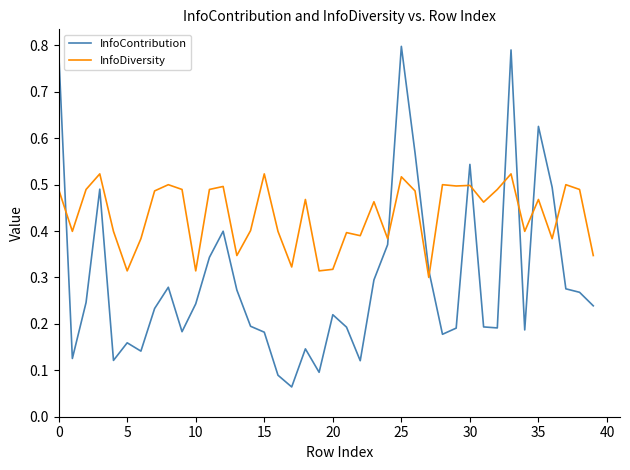

After their last crossing, which series has the higher values: InfoDiversity or InfoContribution?

InfoDiversity